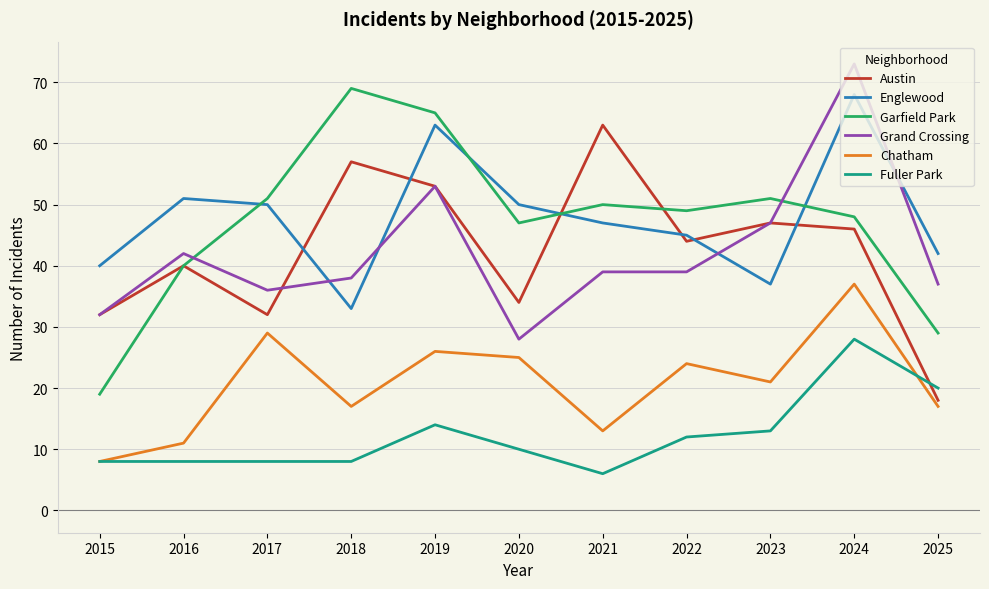

At how many categories does at least one series exceed 34?

11